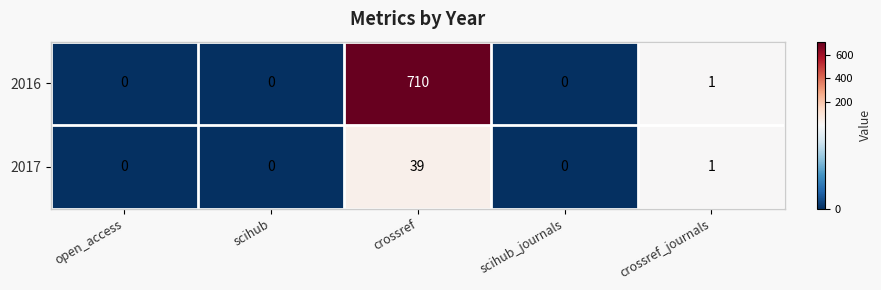

At how many categories does at least one series exceed 371?

1